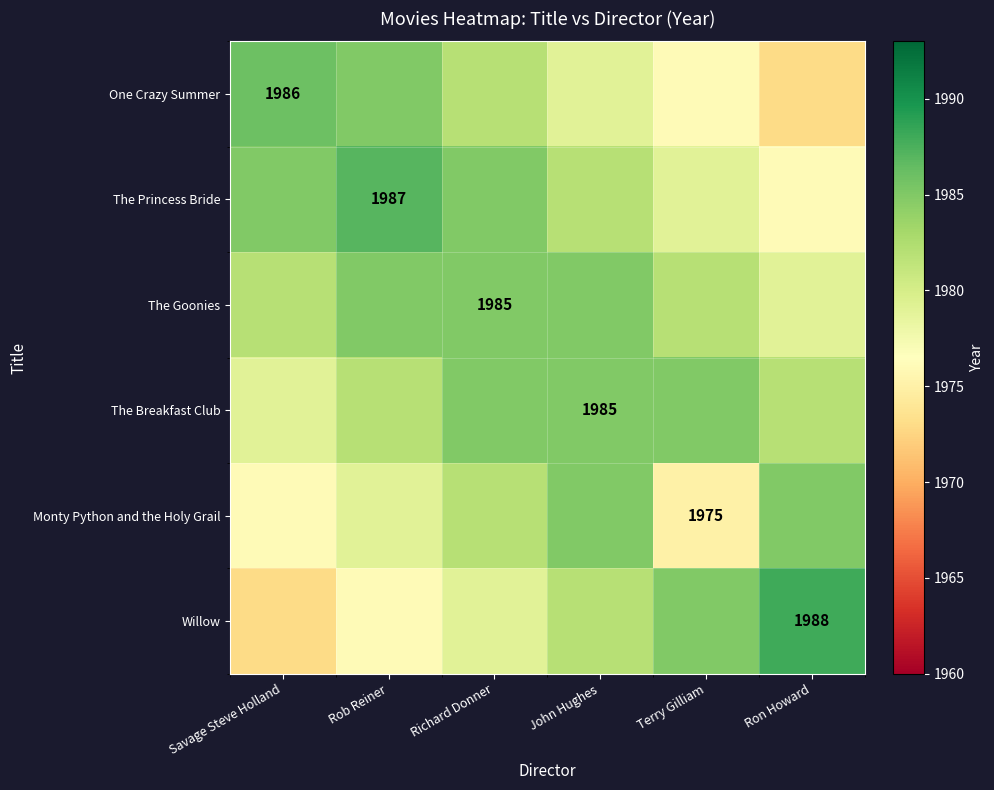

Count the number of data series in this chart.

6